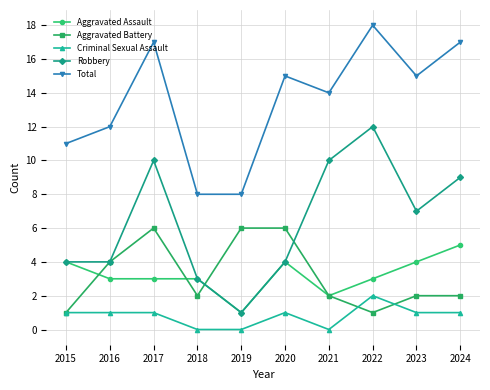

The value of Total at 2023 is 4. True or false?

False